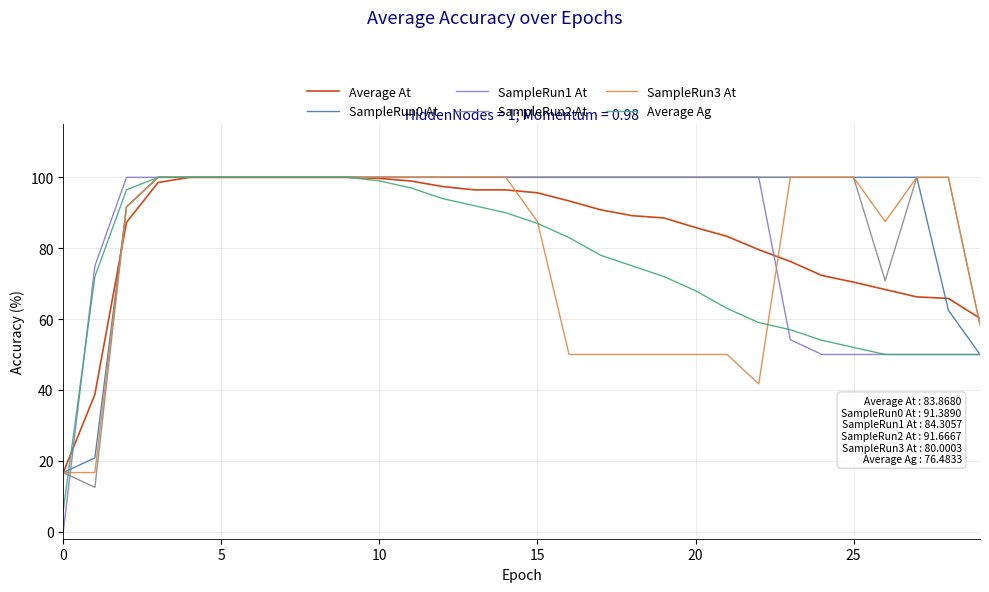

Which series has the widest spread of values?

SampleRun1 At